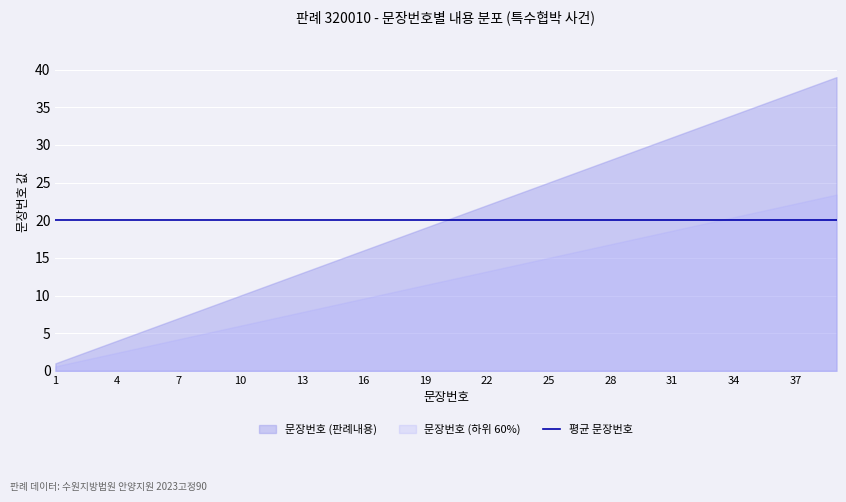

The 문장번호 series shows 31 at 31. True or false?

True